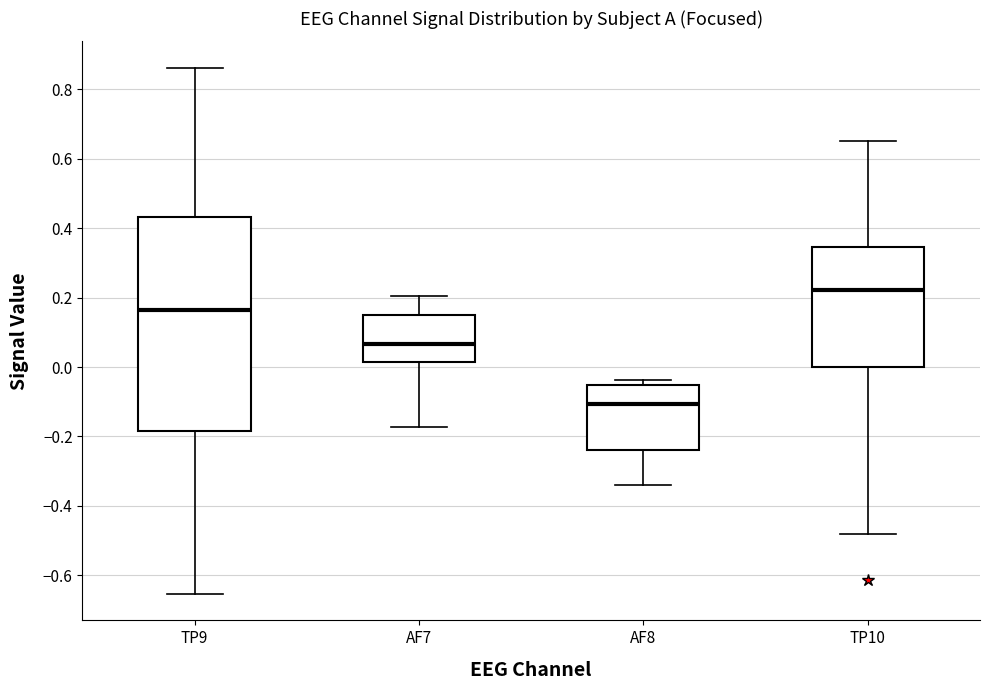

Comparing the boxes themselves (not the whiskers), which one is the tallest?

TP9